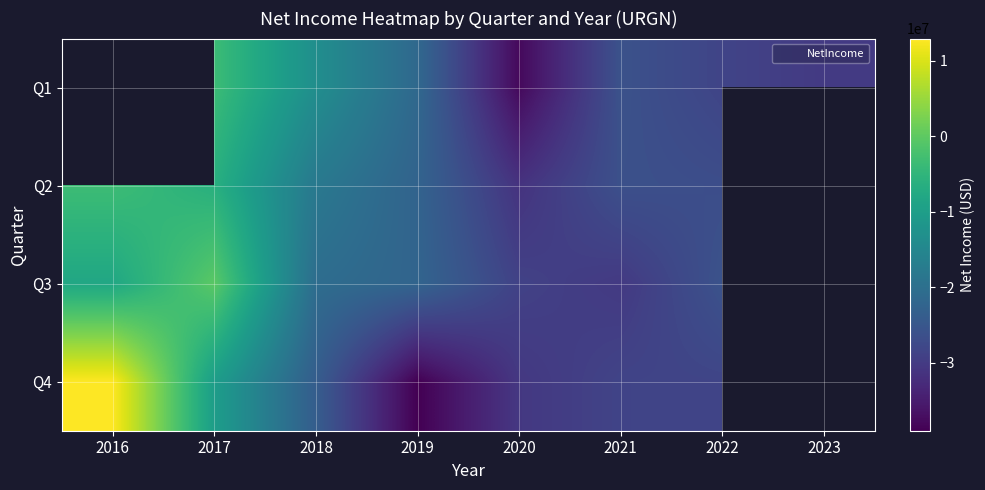

What is the approximate value of Q4 at 2018?

-23717000.0